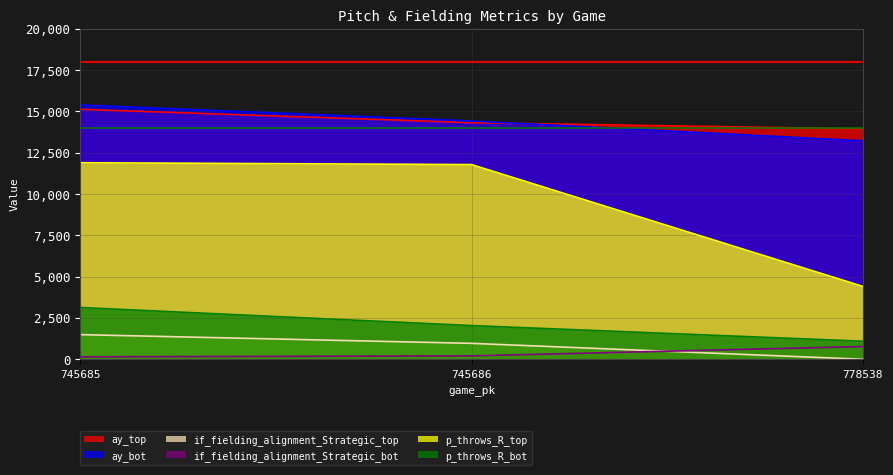

At which category is the sum across all series the highest?

745685